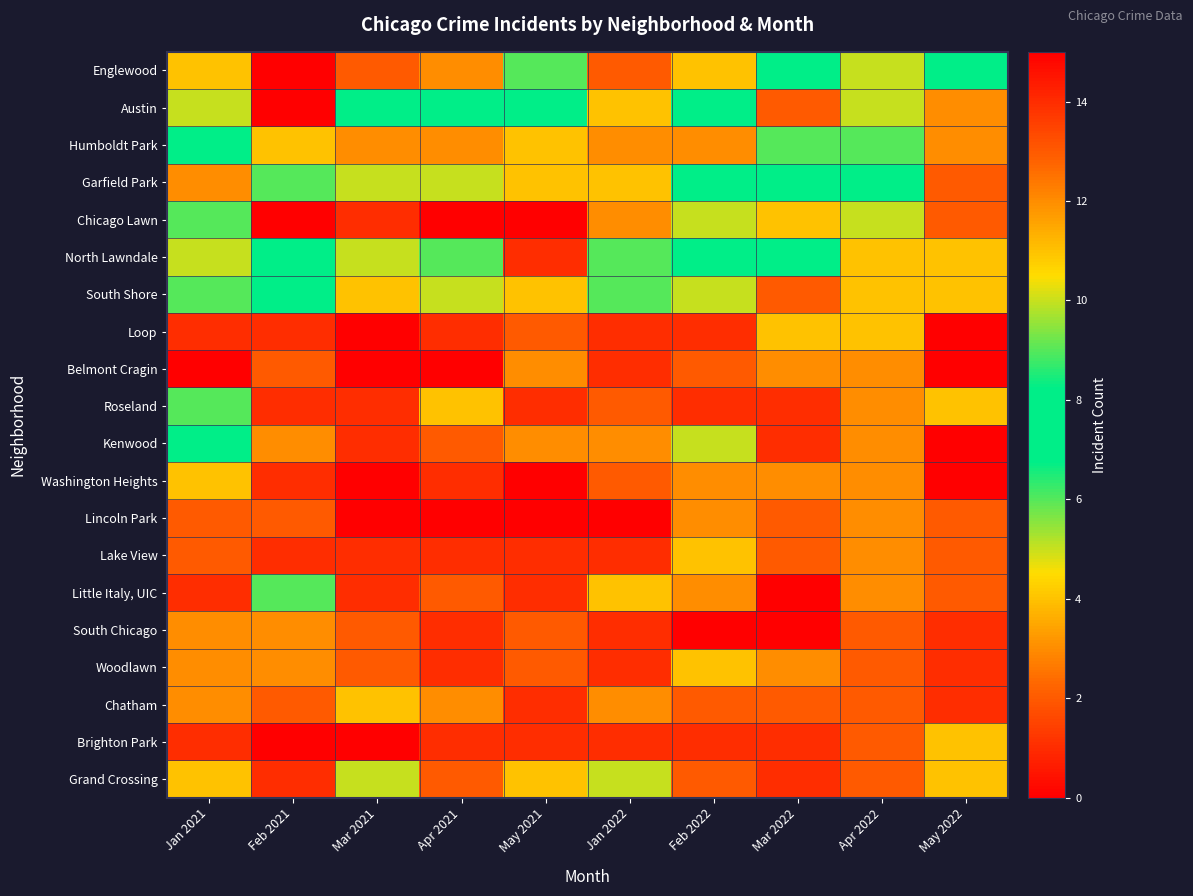

Reading left to right, extract all data points from this chart.

Englewood: Jan 2021=4	Feb 2021=0	Mar 2021=2	Apr 2021=3	May 2021=6	Jan 2022=13	Feb 2022=4	Mar 2022=8	Apr 2022=10	May 2022=8
Austin: Jan 2021=10	Feb 2021=15	Mar 2021=8	Apr 2021=7	May 2021=7	Jan 2022=11	Feb 2022=8	Mar 2022=13	Apr 2022=10	May 2022=3
Humboldt Park: Jan 2021=7	Feb 2021=4	Mar 2021=3	Apr 2021=3	May 2021=4	Jan 2022=3	Feb 2022=3	Mar 2022=6	Apr 2022=9	May 2022=3
Garfield Park: Jan 2021=12	Feb 2021=9	Mar 2021=5	Apr 2021=5	May 2021=4	Jan 2022=4	Feb 2022=8	Mar 2022=7	Apr 2022=7	May 2022=2
Chicago Lawn: Jan 2021=6	Feb 2021=0	Mar 2021=1	Apr 2021=0	May 2021=0	Jan 2022=3	Feb 2022=5	Mar 2022=4	Apr 2022=5	May 2022=2
North Lawndale: Jan 2021=10	Feb 2021=7	Mar 2021=10	Apr 2021=9	May 2021=1	Jan 2022=6	Feb 2022=8	Mar 2022=7	Apr 2022=4	May 2022=4
South Shore: Jan 2021=9	Feb 2021=8	Mar 2021=4	Apr 2021=5	May 2021=4	Jan 2022=6	Feb 2022=5	Mar 2022=2	Apr 2022=4	May 2022=4
Loop: Jan 2021=1	Feb 2021=1	Mar 2021=0	Apr 2021=1	May 2021=2	Jan 2022=1	Feb 2022=1	Mar 2022=4	Apr 2022=4	May 2022=0
Belmont Cragin: Jan 2021=0	Feb 2021=2	Mar 2021=0	Apr 2021=0	May 2021=3	Jan 2022=1	Feb 2022=2	Mar 2022=3	Apr 2022=3	May 2022=0
Roseland: Jan 2021=9	Feb 2021=1	Mar 2021=1	Apr 2021=4	May 2021=1	Jan 2022=2	Feb 2022=1	Mar 2022=1	Apr 2022=3	May 2022=4
Kenwood: Jan 2021=8	Feb 2021=3	Mar 2021=1	Apr 2021=2	May 2021=3	Jan 2022=3	Feb 2022=5	Mar 2022=1	Apr 2022=3	May 2022=0
Washington Heights: Jan 2021=4	Feb 2021=1	Mar 2021=0	Apr 2021=1	May 2021=0	Jan 2022=2	Feb 2022=3	Mar 2022=3	Apr 2022=3	May 2022=0
Lincoln Park: Jan 2021=2	Feb 2021=2	Mar 2021=0	Apr 2021=0	May 2021=0	Jan 2022=0	Feb 2022=3	Mar 2022=2	Apr 2022=3	May 2022=2
Lake View: Jan 2021=2	Feb 2021=1	Mar 2021=1	Apr 2021=1	May 2021=1	Jan 2022=1	Feb 2022=4	Mar 2022=2	Apr 2022=3	May 2022=2
Little Italy, UIC: Jan 2021=1	Feb 2021=6	Mar 2021=1	Apr 2021=2	May 2021=1	Jan 2022=4	Feb 2022=3	Mar 2022=0	Apr 2022=3	May 2022=2
South Chicago: Jan 2021=3	Feb 2021=3	Mar 2021=2	Apr 2021=1	May 2021=2	Jan 2022=1	Feb 2022=0	Mar 2022=0	Apr 2022=2	May 2022=1
Woodlawn: Jan 2021=3	Feb 2021=3	Mar 2021=2	Apr 2021=1	May 2021=2	Jan 2022=1	Feb 2022=4	Mar 2022=3	Apr 2022=2	May 2022=1
Chatham: Jan 2021=3	Feb 2021=2	Mar 2021=4	Apr 2021=3	May 2021=1	Jan 2022=3	Feb 2022=2	Mar 2022=2	Apr 2022=2	May 2022=1
Brighton Park: Jan 2021=1	Feb 2021=0	Mar 2021=0	Apr 2021=1	May 2021=1	Jan 2022=1	Feb 2022=1	Mar 2022=1	Apr 2022=2	May 2022=4
Grand Crossing: Jan 2021=4	Feb 2021=1	Mar 2021=5	Apr 2021=2	May 2021=4	Jan 2022=5	Feb 2022=2	Mar 2022=1	Apr 2022=2	May 2022=4